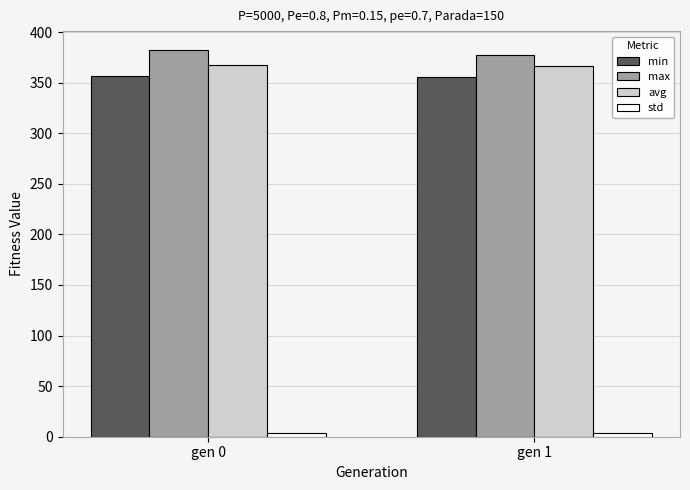

At how many categories does at least one series exceed 335?

2